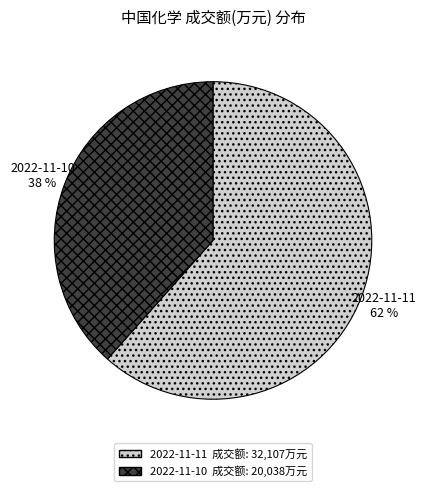

Is it true that 2022-11-10 is 38% of the pie?

True